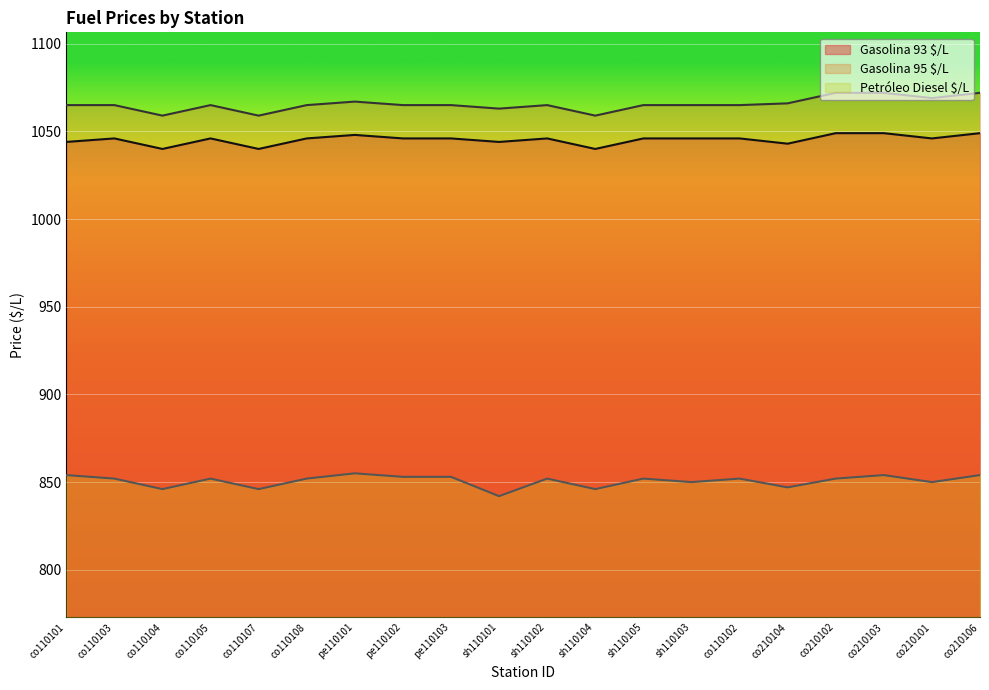

What is the sum of the Petróleo Diesel $/L values at co210106 and co110101?

1708